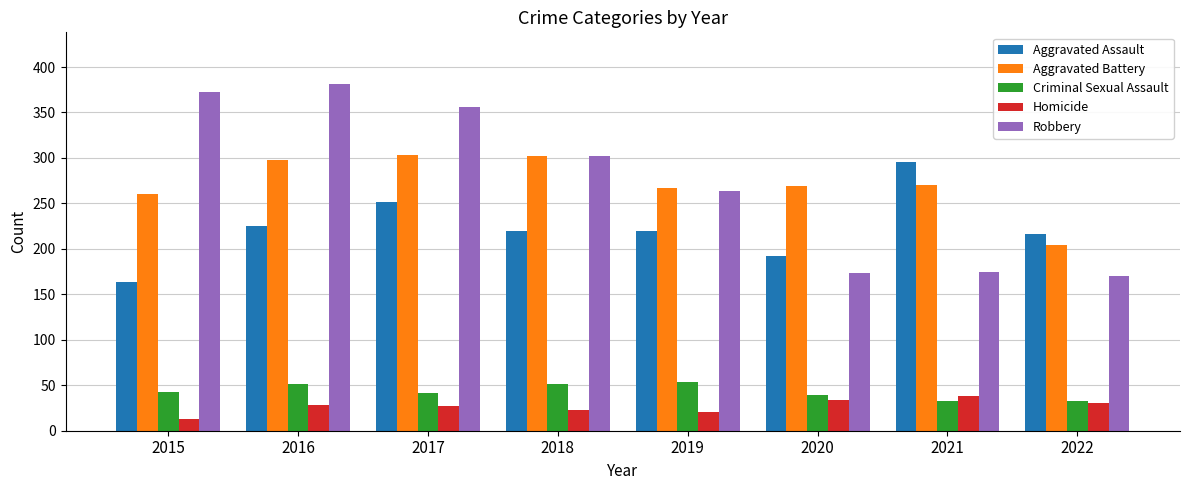

How many bars are there in each group?

5